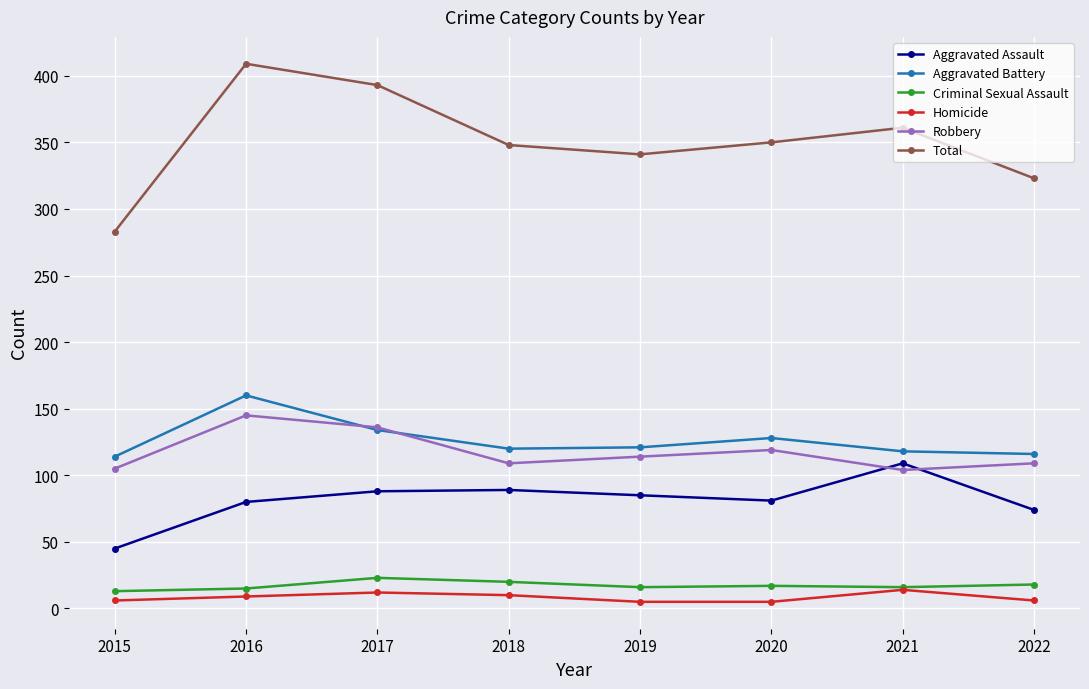

Count the number of data series in this chart.

6